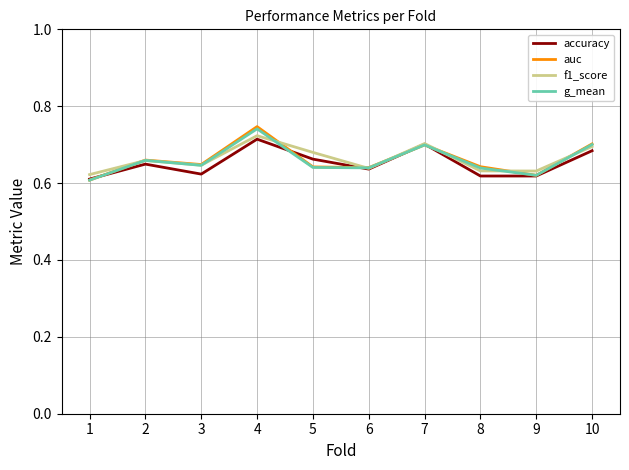

Which series has the largest range (max minus min)?

auc